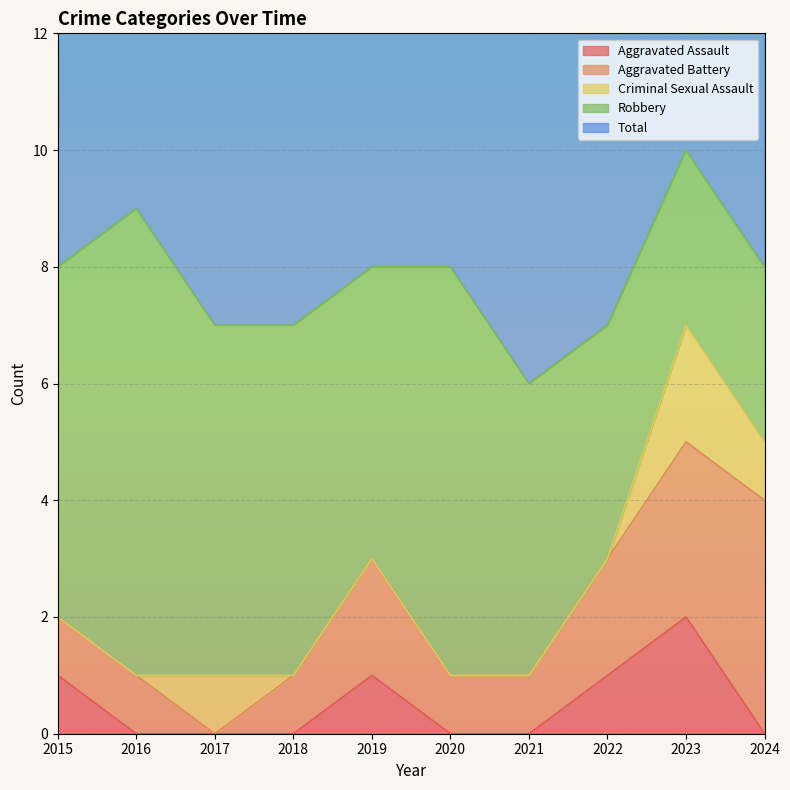

What is the maximum value shown in the chart?

10